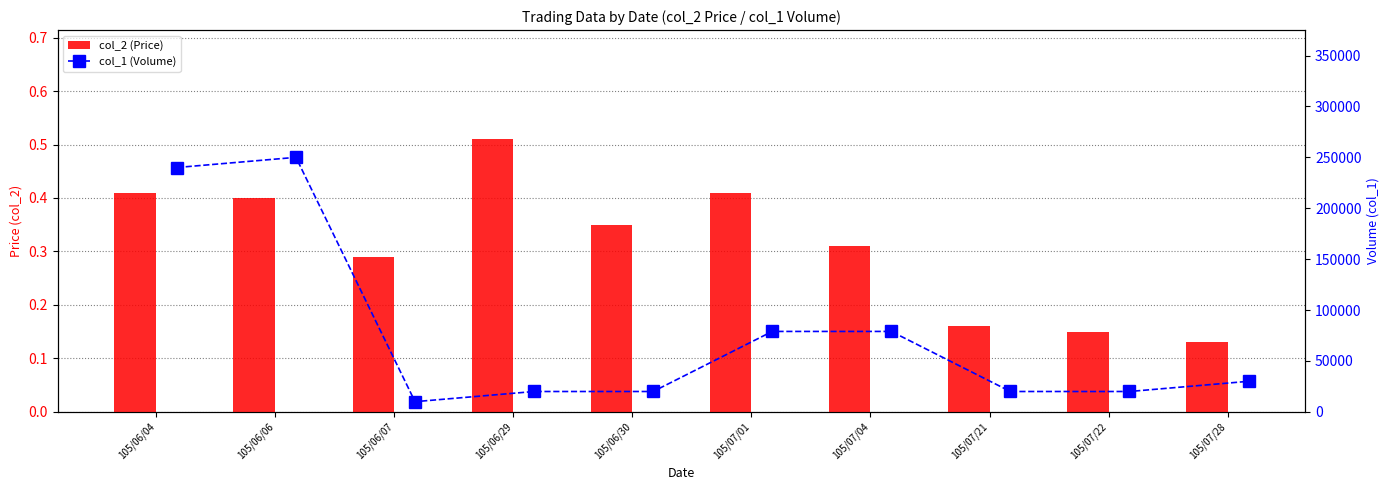

Between 105/06/29 and 105/07/01, which series saw the biggest shift?

col_1 (Volume)